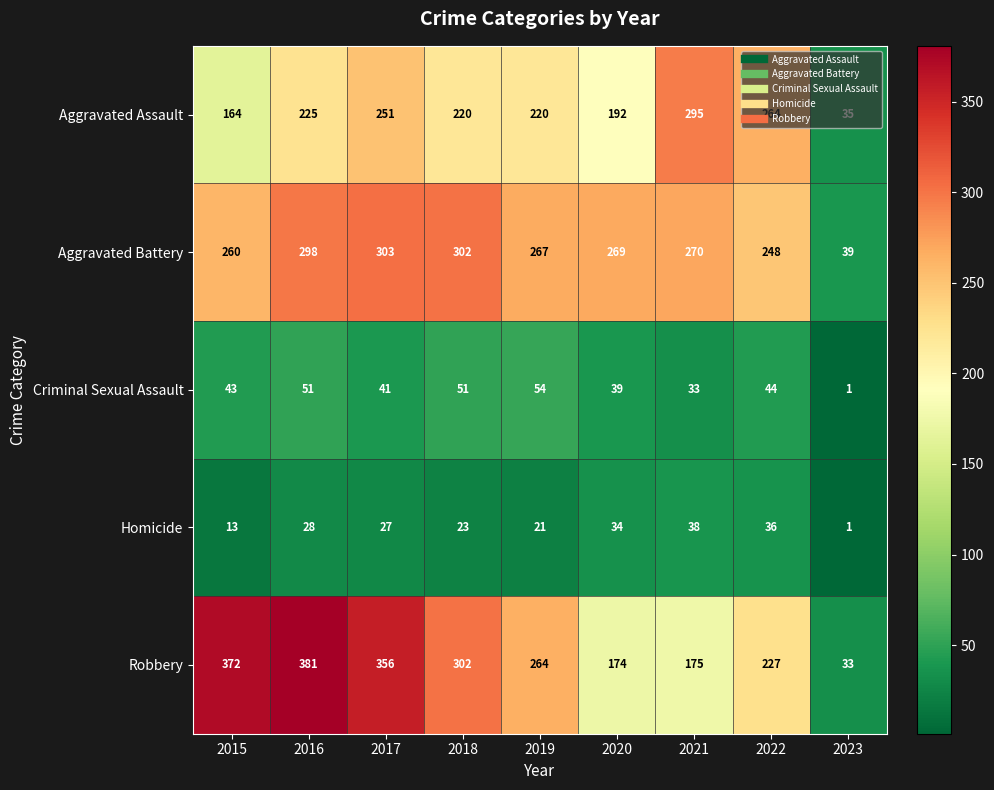

What value does the Homicide series have at 2021, to the nearest 5?

40